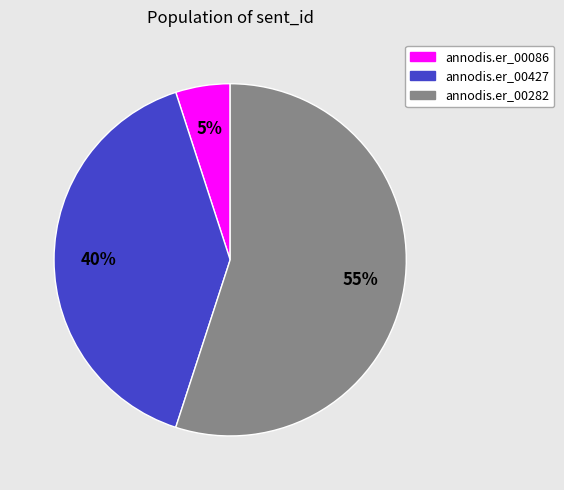

What is the majority slice?

annodis.er_00282